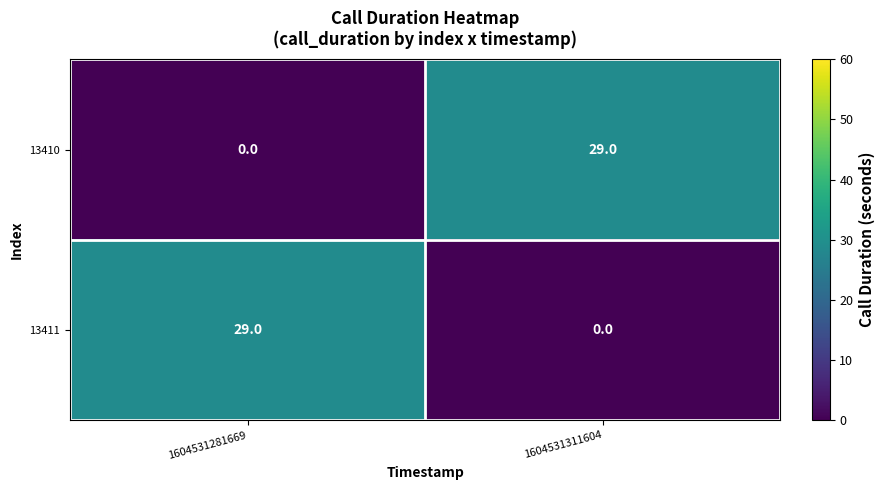

What is the difference between the highest and lowest values at 1604531311604?

29